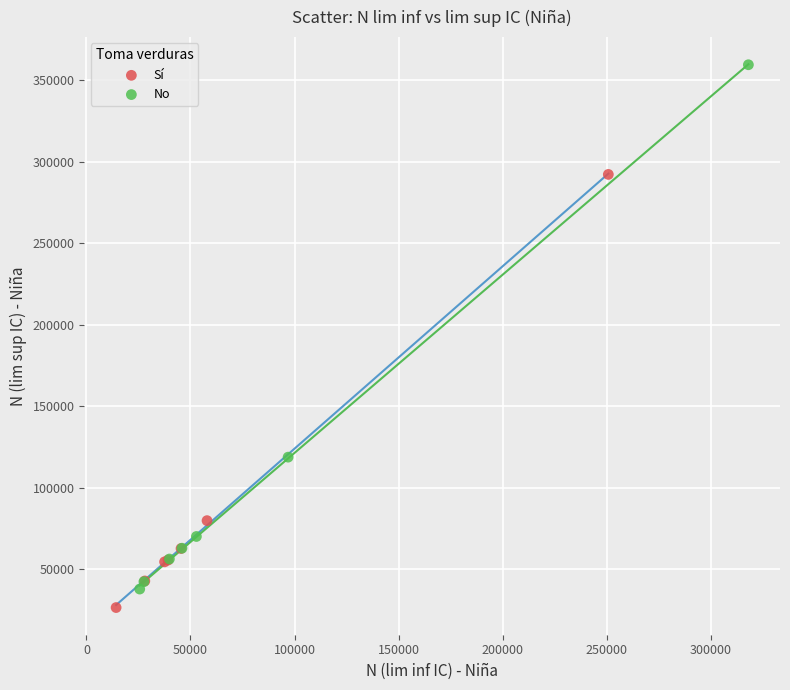

Which series contains the highest Y value?

No